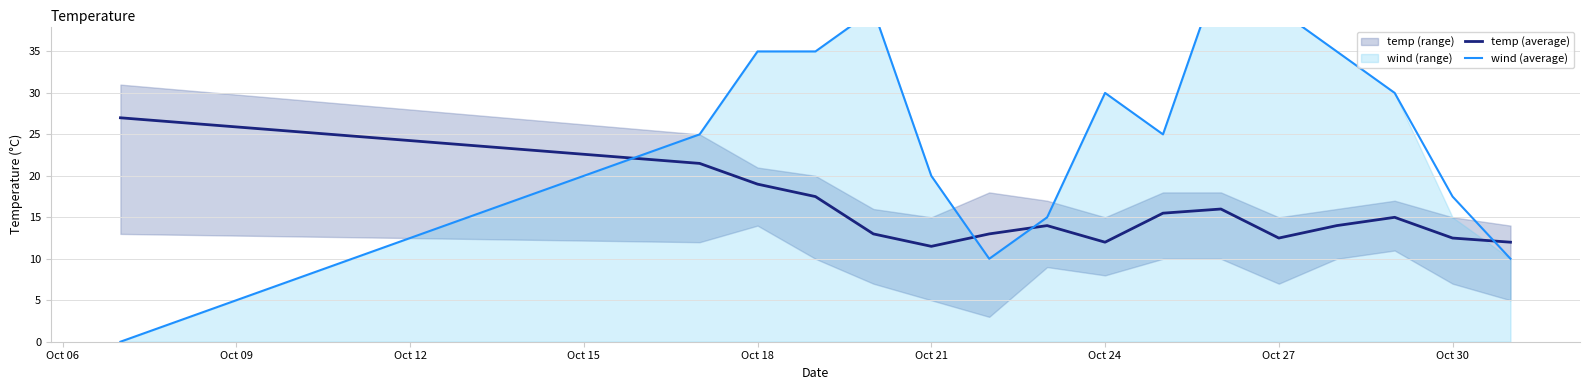

After their last crossing, which series has the higher values: wind (average) or temp (average)?

temp (average)